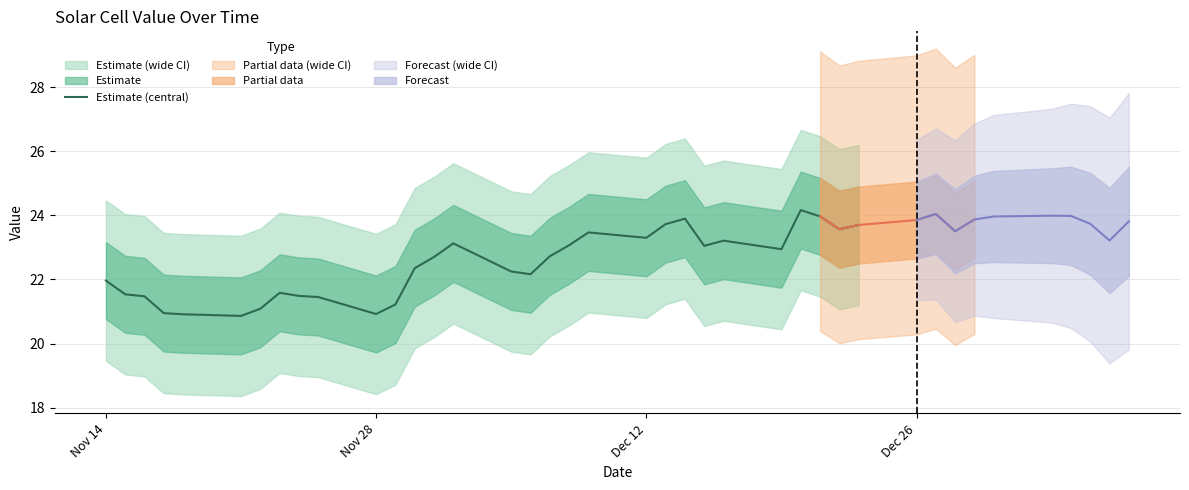

What is the maximum value for Estimate (central)?

24.2